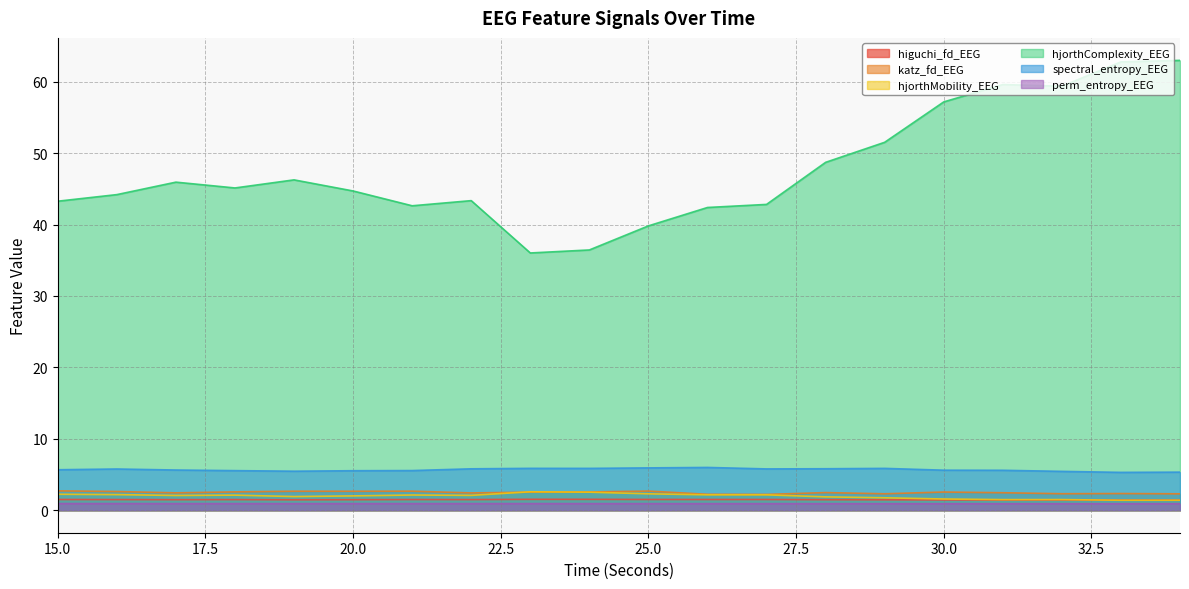

List the series in order of their peak value, lowest first.

perm_entropy_EEG, higuchi_fd_EEG, hjorthMobility_EEG, katz_fd_EEG, spectral_entropy_EEG, hjorthComplexity_EEG